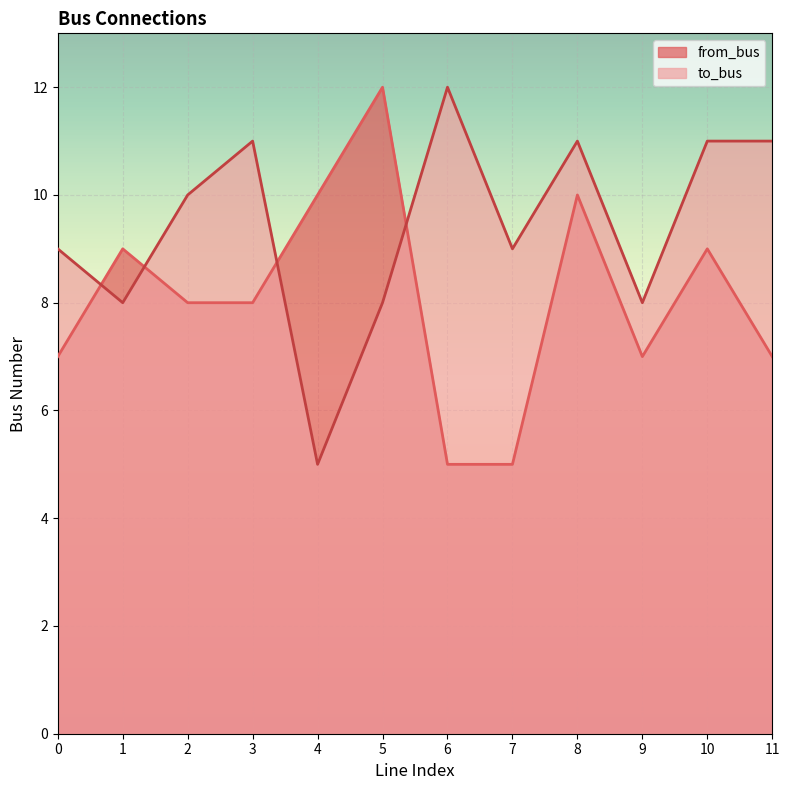

True or false: from_bus and to_bus cross at least once.

True